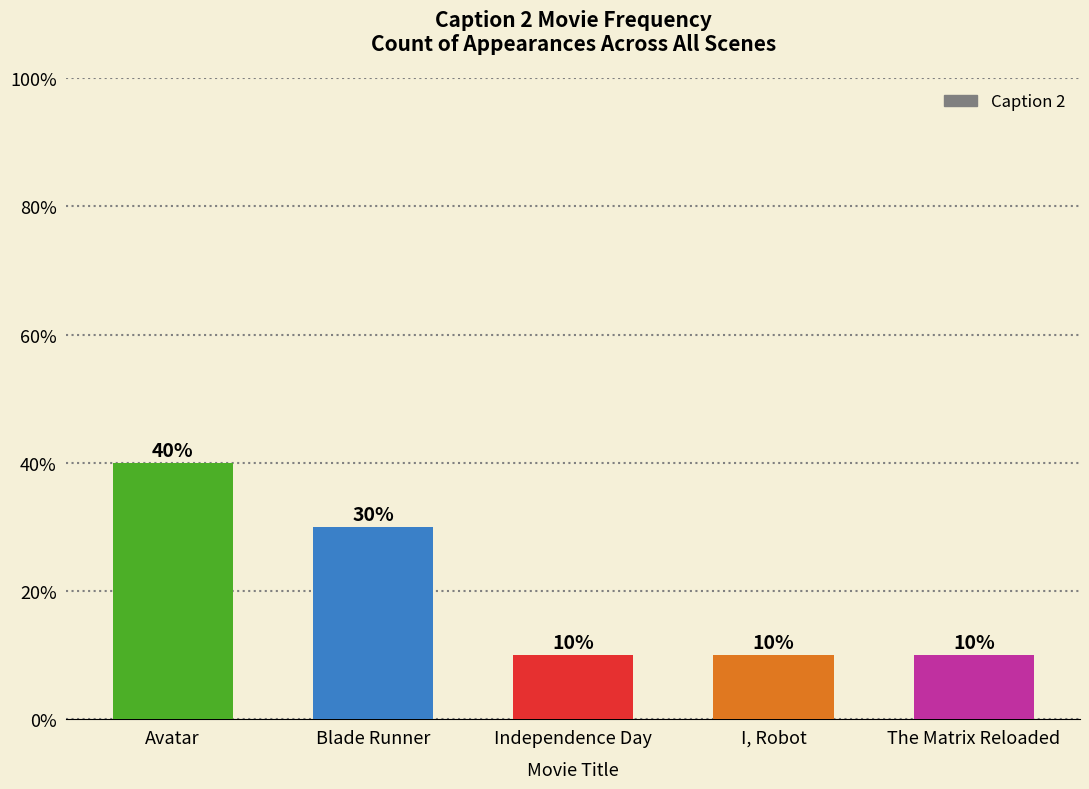

Are the bars grouped side by side (vs. stacked)?

No